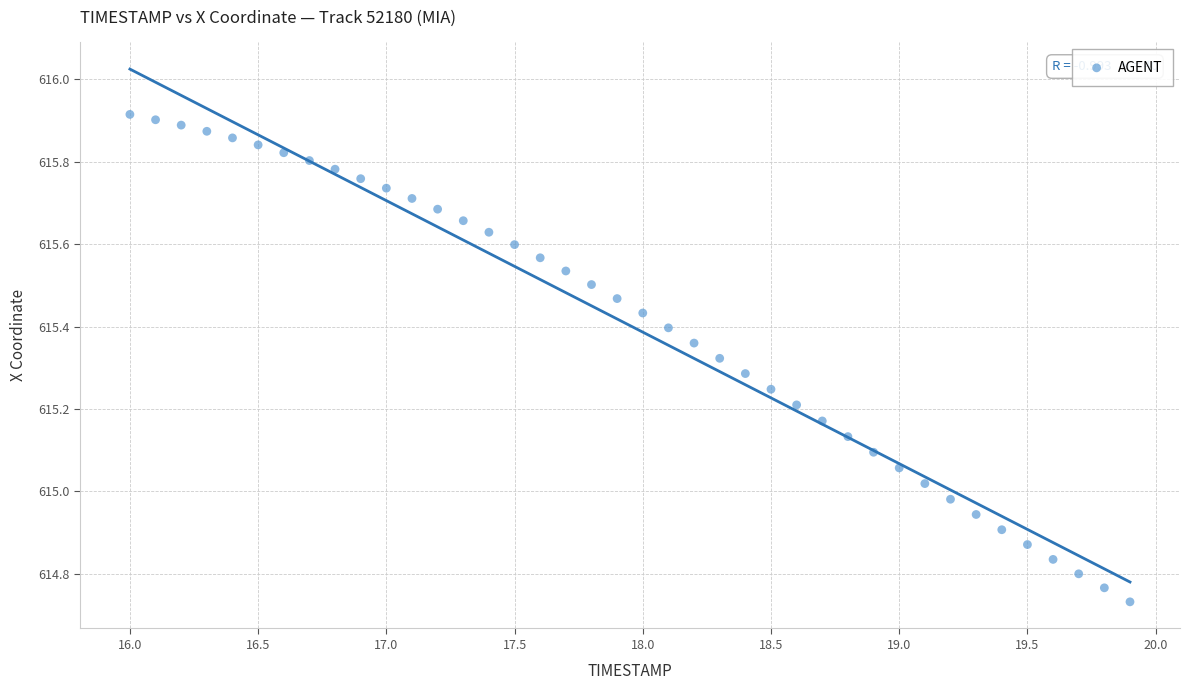

What is the range of X values (max minus min)?

3.9